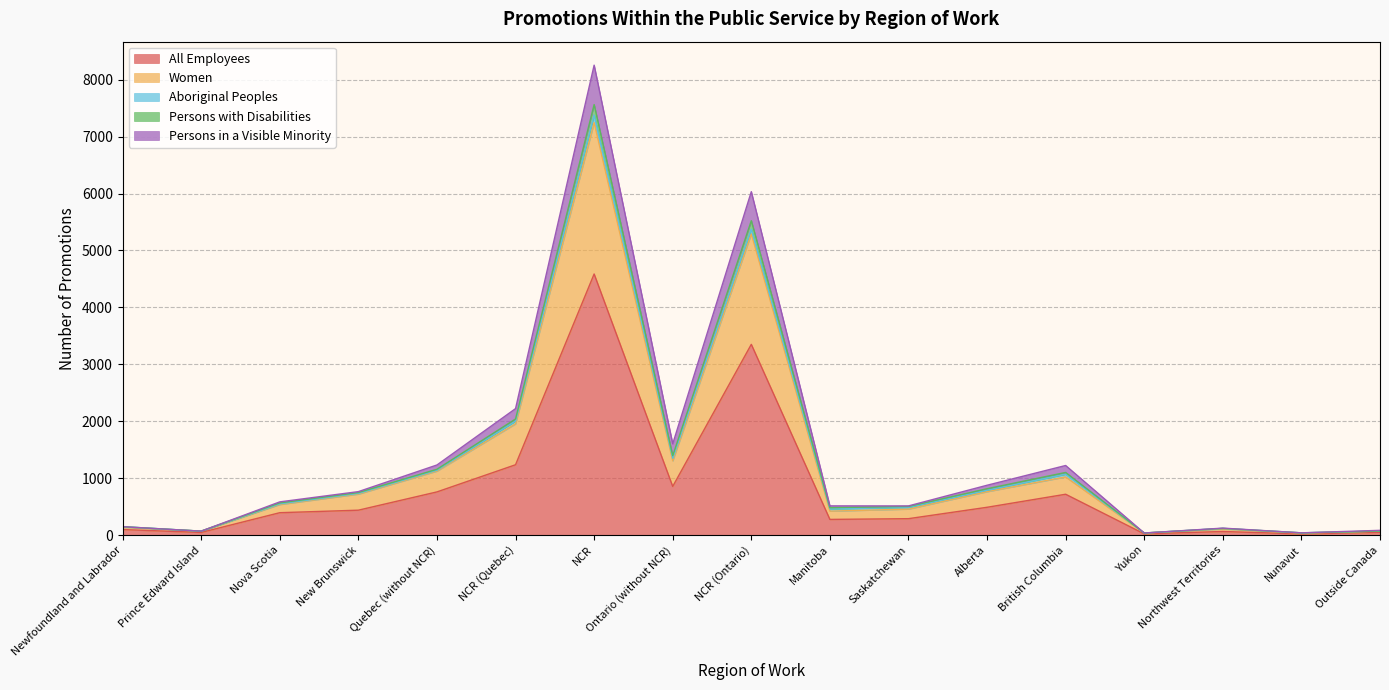

What is the highest value of the All Employees series?

4587